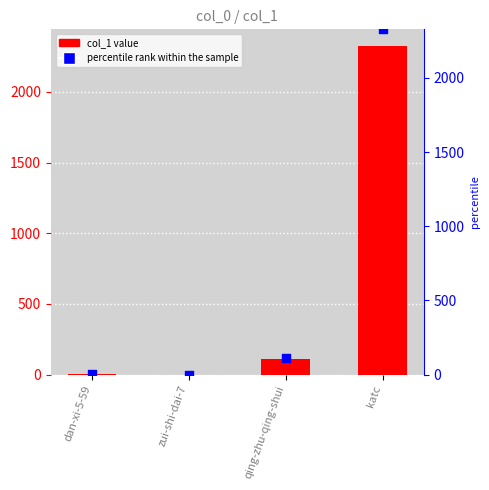

What is the total value across all series at katc?

4654.0